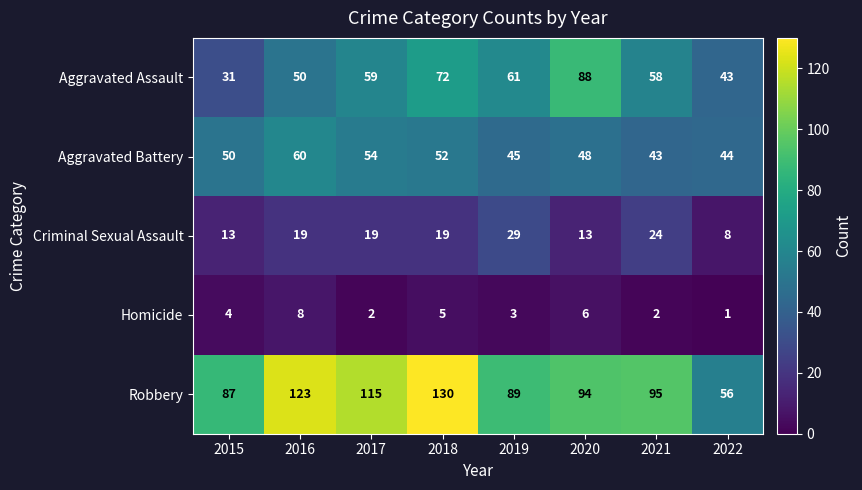

Which series changed the most between 2016 and 2020?

Aggravated Assault